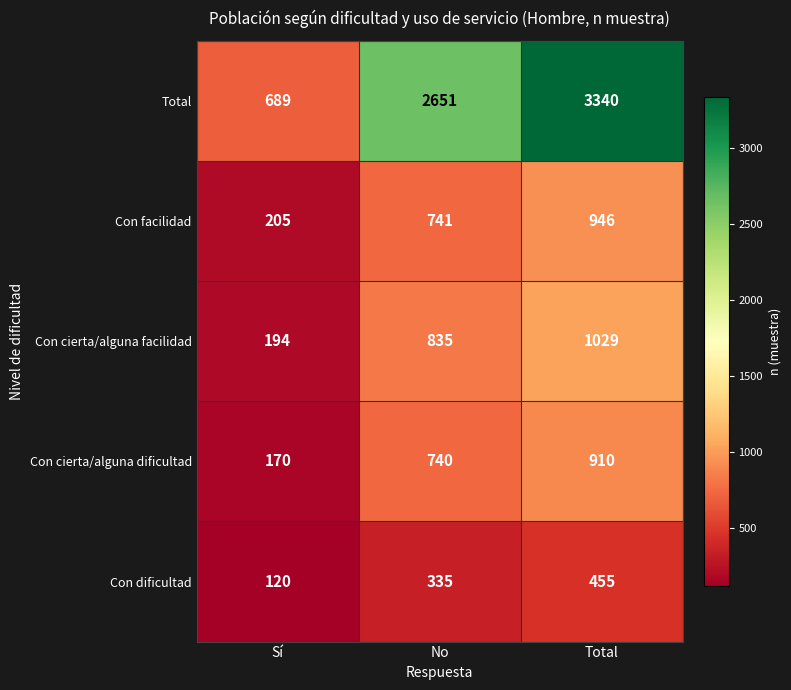

How many Total values are between 689 and 3340?

3